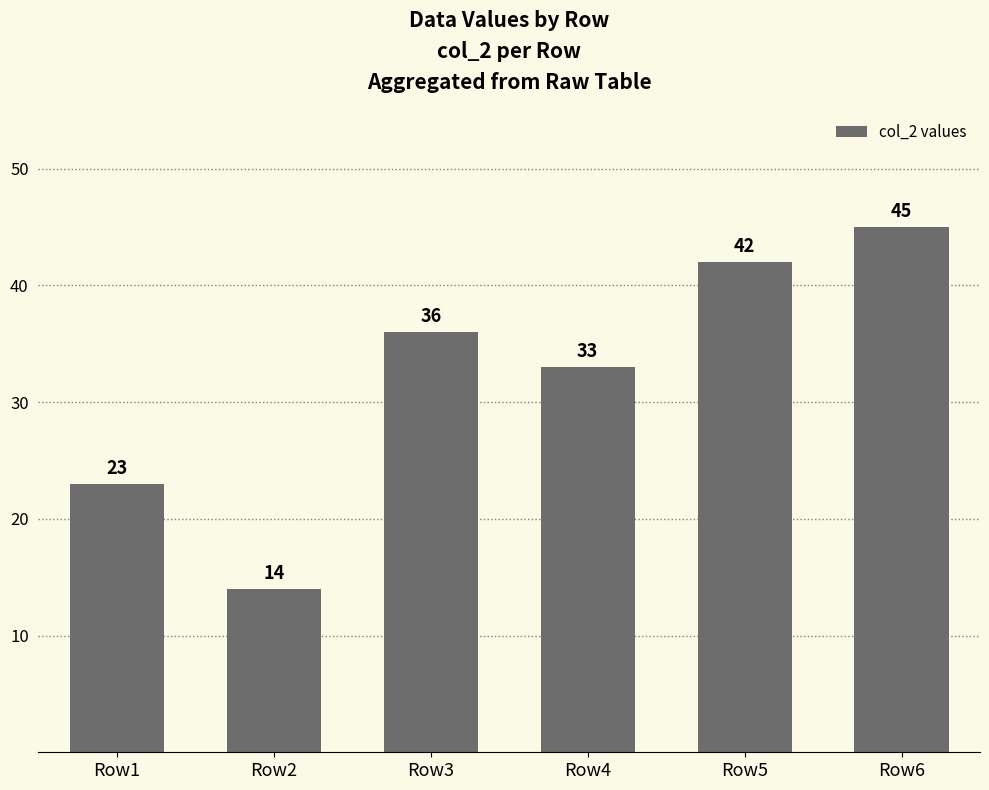

Approximately how many times larger is the value at Row2 compared to Row3?

0.4